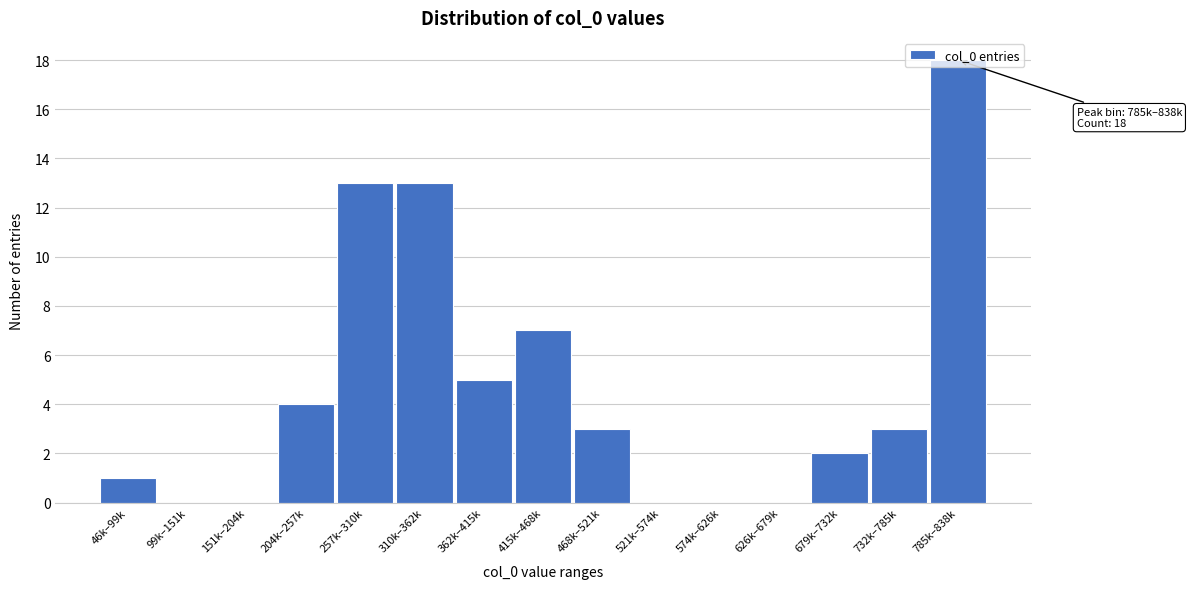

What is the maximum value shown in the chart?

18